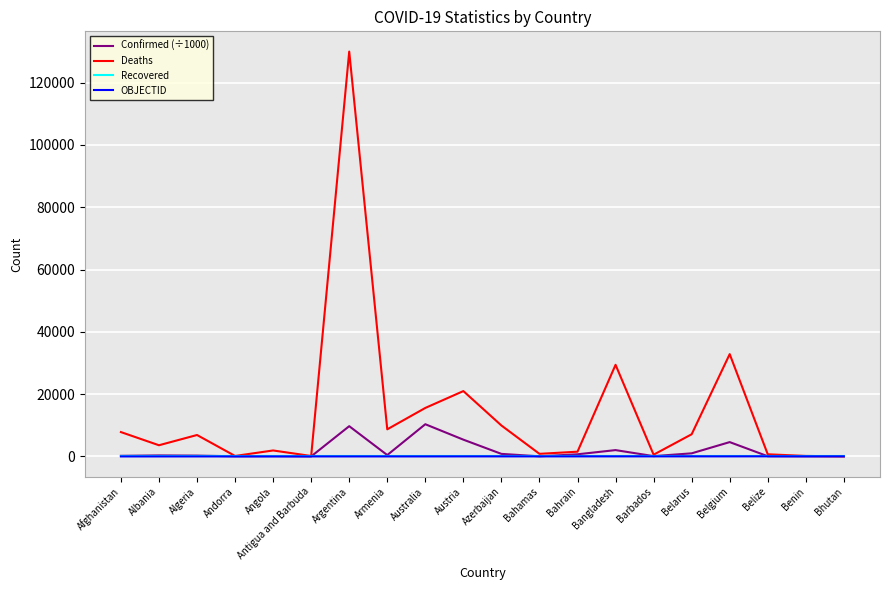

True or false: Recovered and OBJECTID intersect in this chart.

False